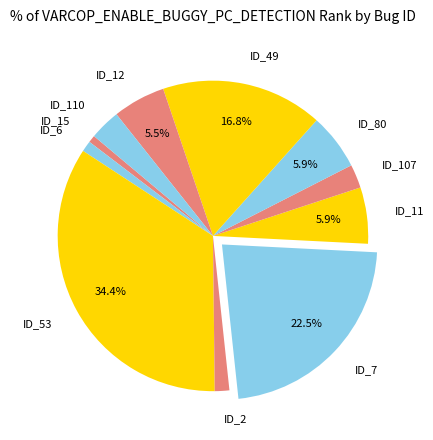

To the nearest percent, what is the combined percentage of ID_15 and ID_12?

6%